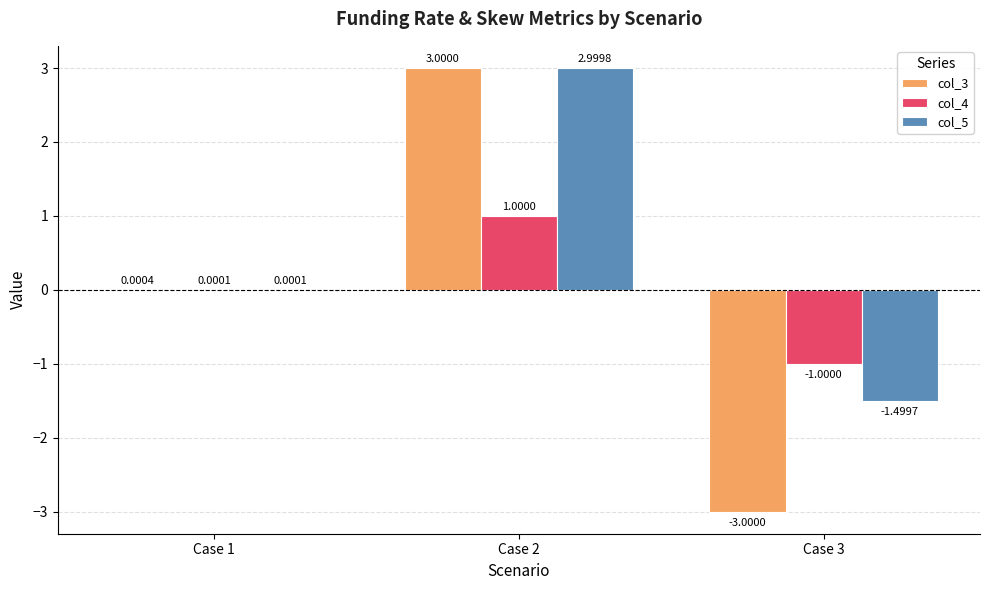

At which category is the sum across all series the highest?

Case 2